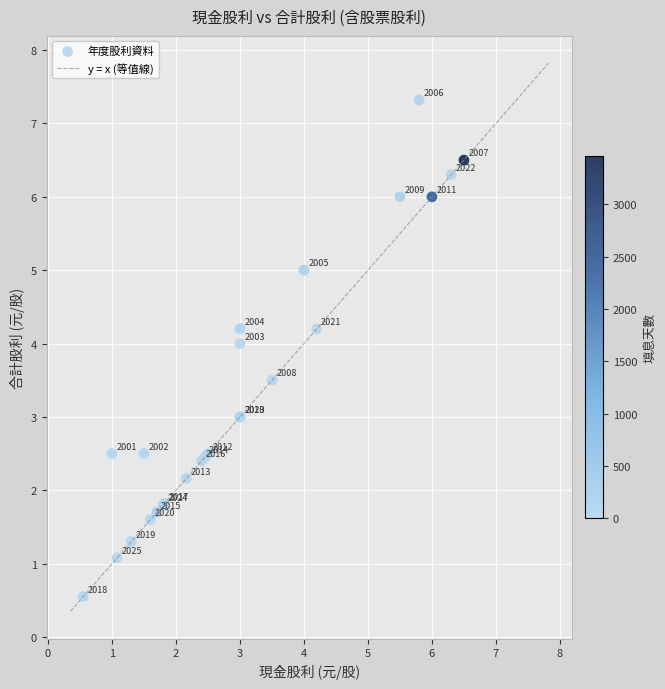

What Y value in the scatter plot is closest to 3?

3.0